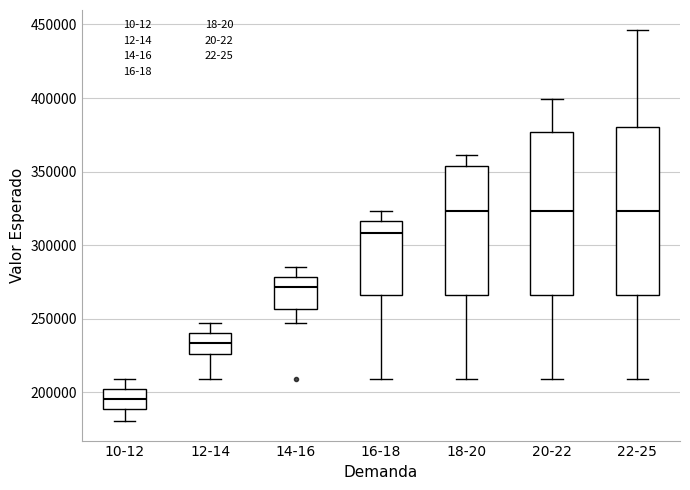

Where does the median line of the box for 10-12 sit on the y-axis? The values are not printed on the chart, so give them approximately, as read against the axis.

195000